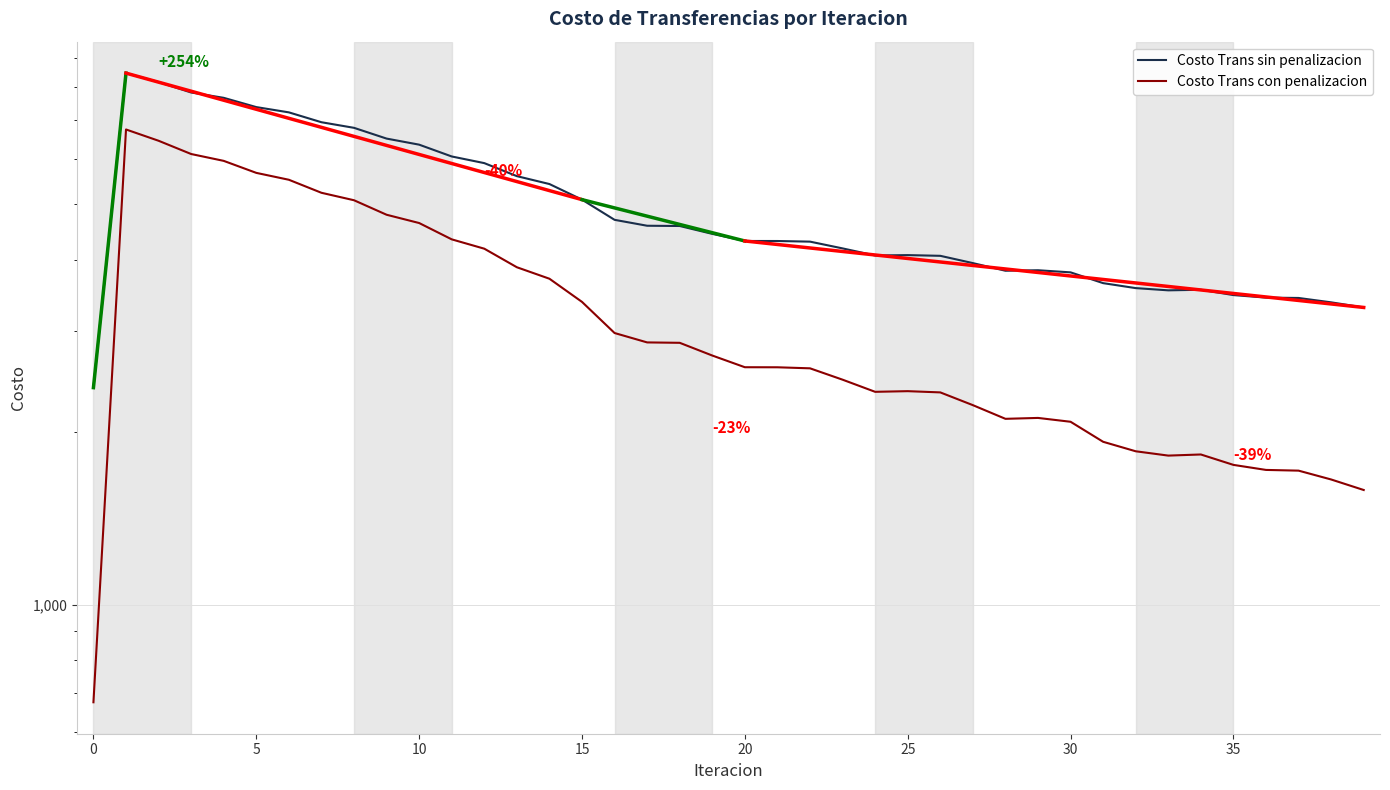

True or false: Costo Trans con penalizacion and Costo Trans sin penalizacion cross at least once.

False